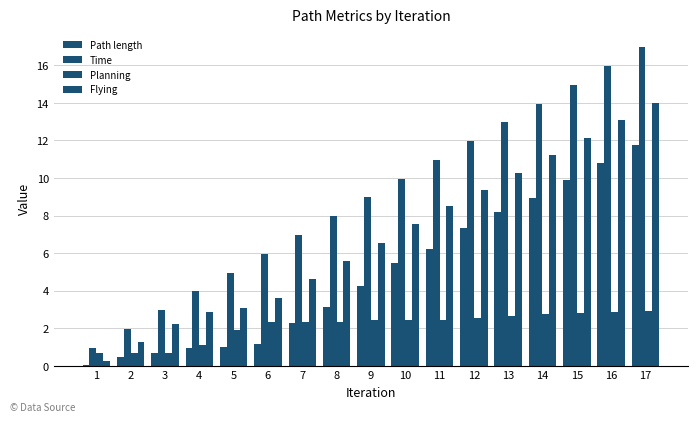

Are the bars horizontal?

No